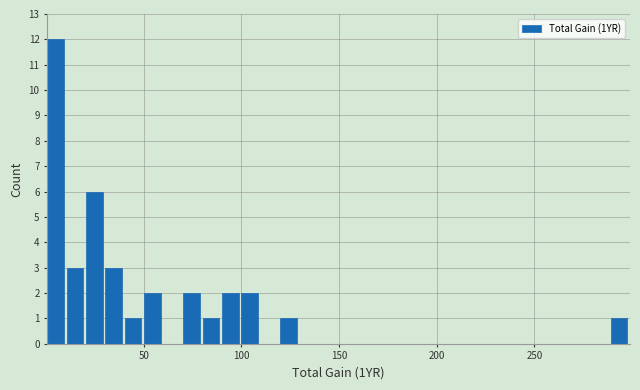

Read against the x-axis, roughly where is the centre of the tallest bar?

5